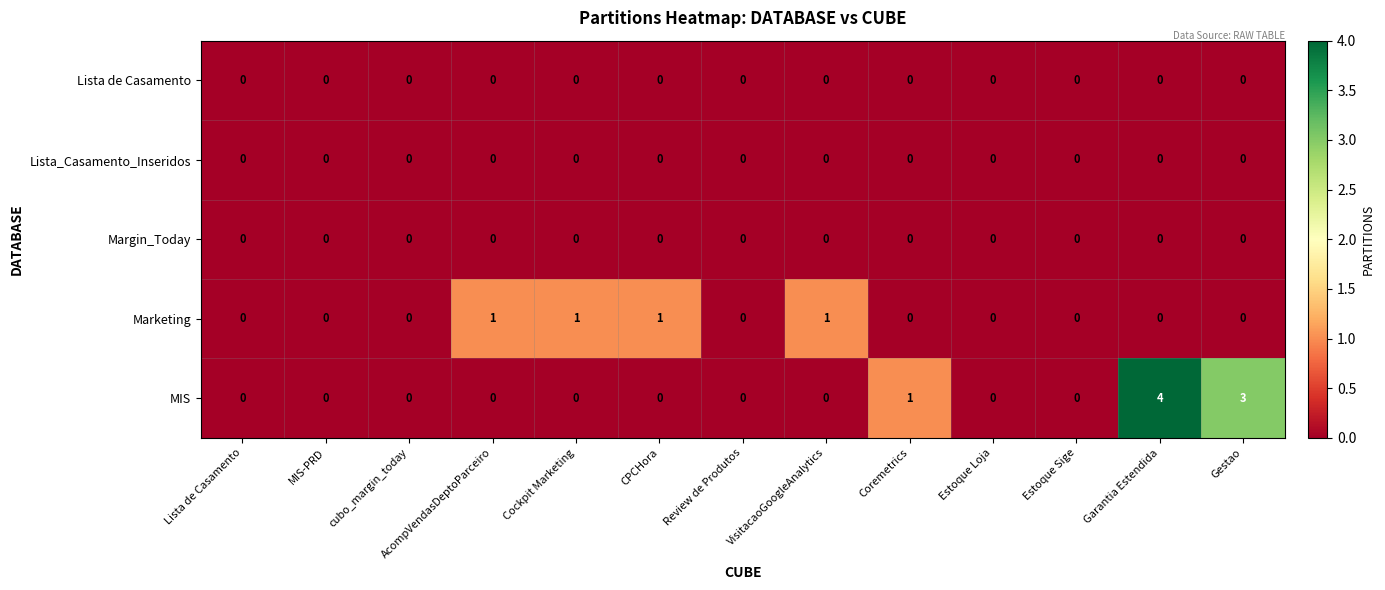

What is the greatest value displayed?

4